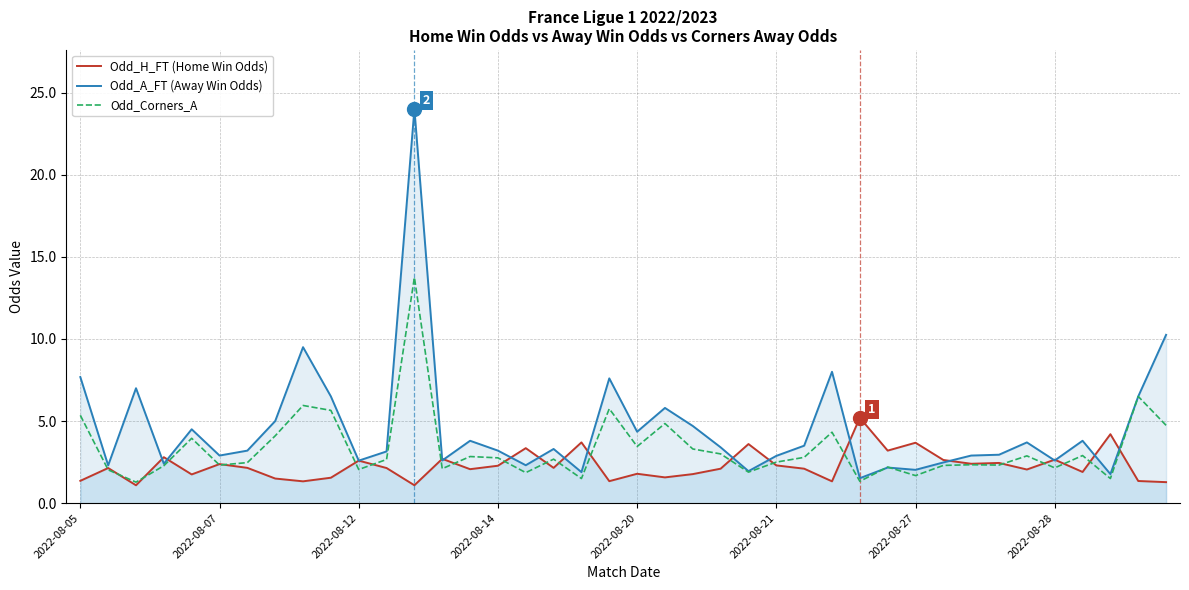

Does the chart display data point markers on the line(s)?

No